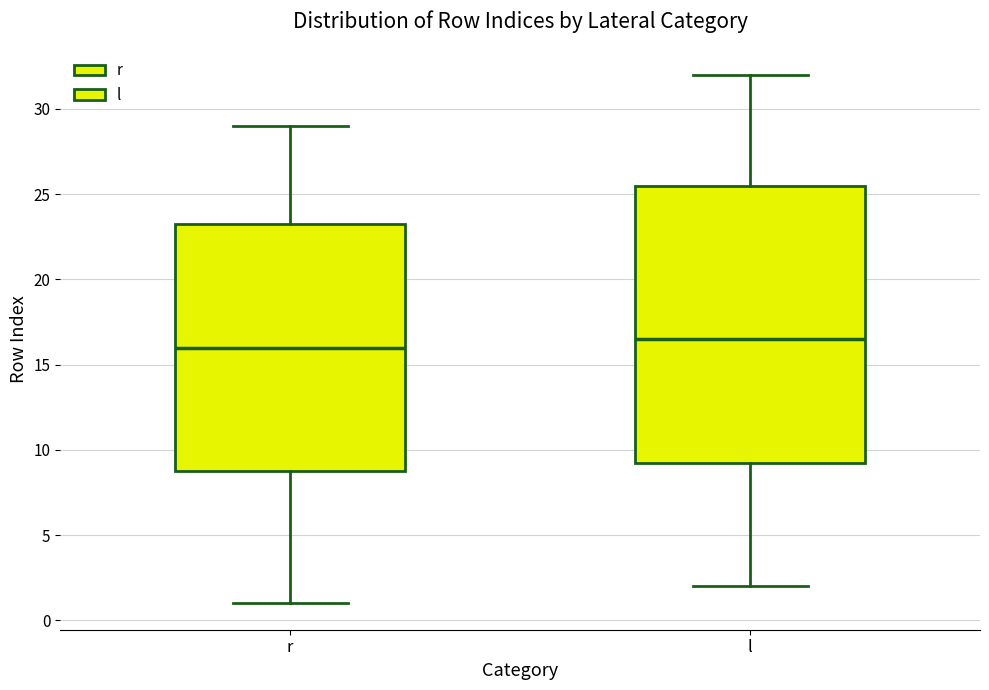

Reading left to right, transcribe this box plot: for each box, give where its median line is, the range the box spans, and where its two whiskers end, as read against the y-axis. The values are not printed on the chart, so give them approximately, as read against the axis.

r: median 16.0, box 9.0 to 23.5, whiskers 1.0 to 29.0
l: median 16.5, box 9.5 to 25.5, whiskers 2.0 to 32.0